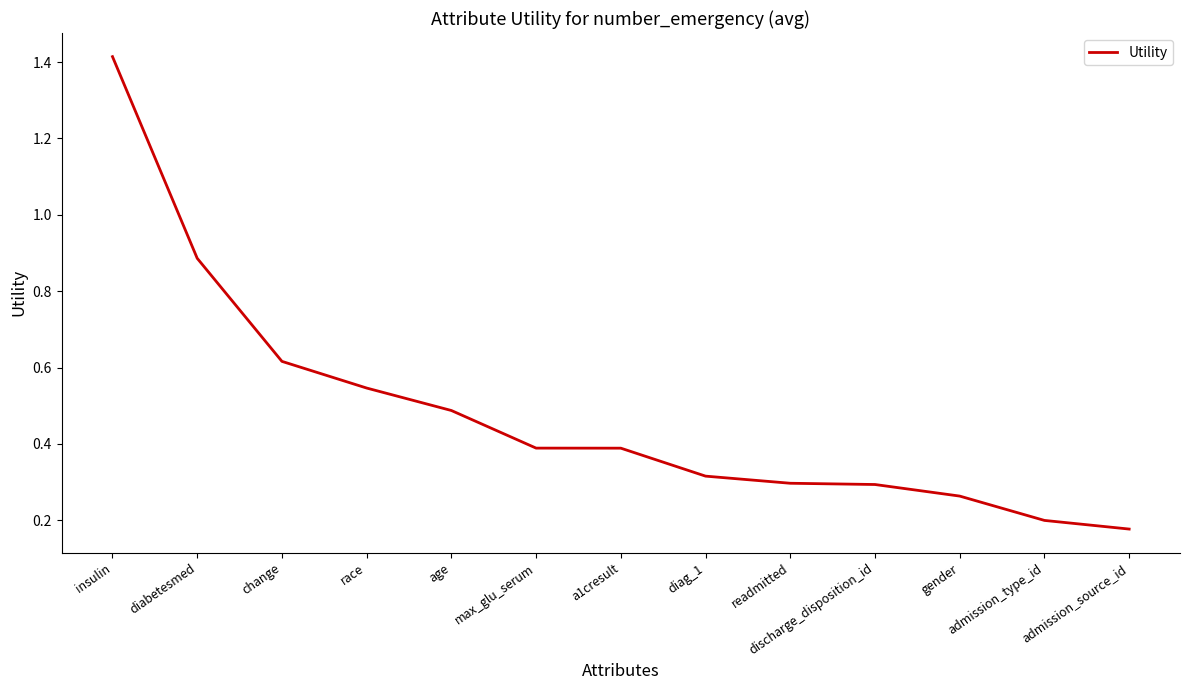

What is the sum of the values at insulin and race?

2.0